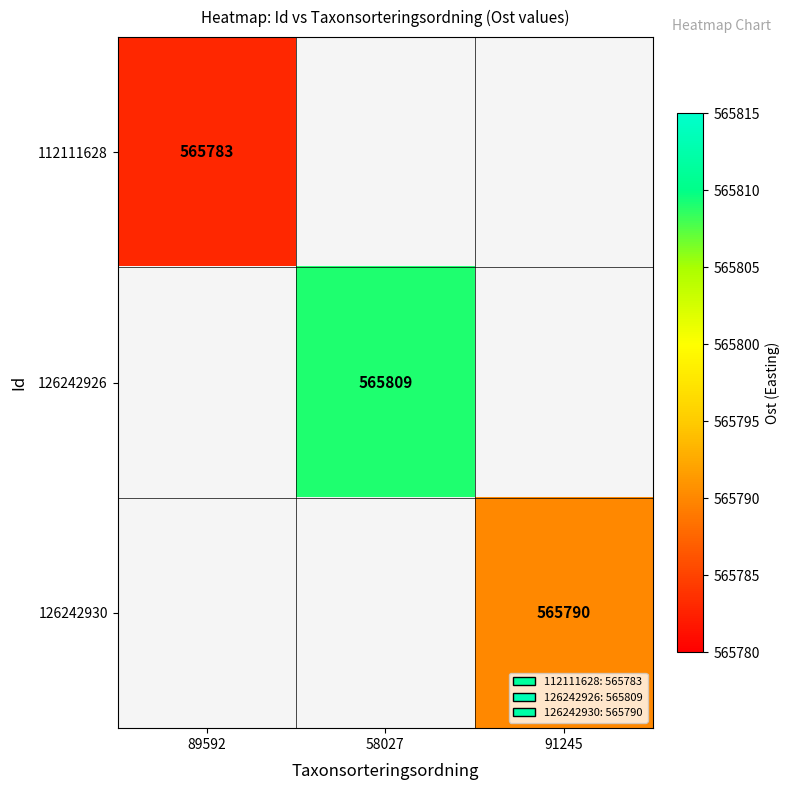

Which label corresponds to the smallest value in the chart?

89592